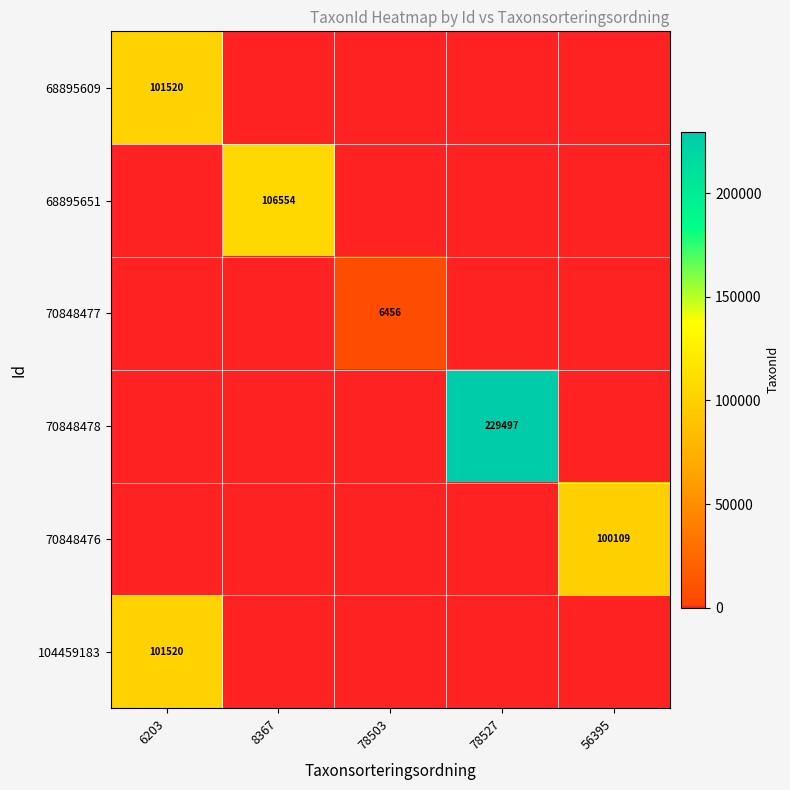

What is the sum of the 70848477 values at 6203 and 78503?

6456